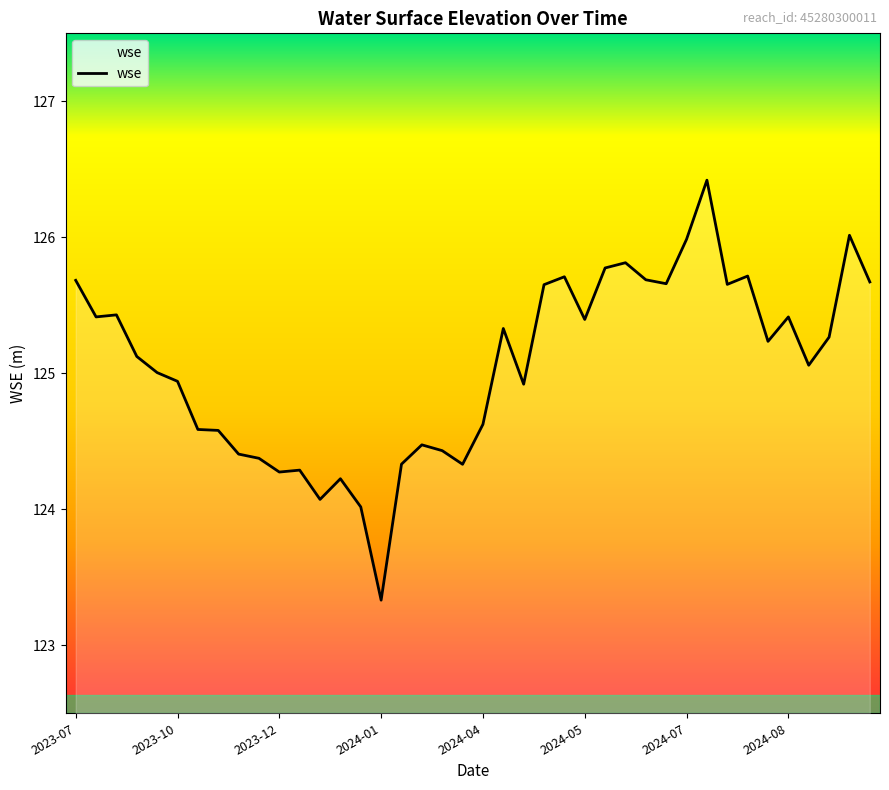

What is the minimum value shown in the chart?

123.3